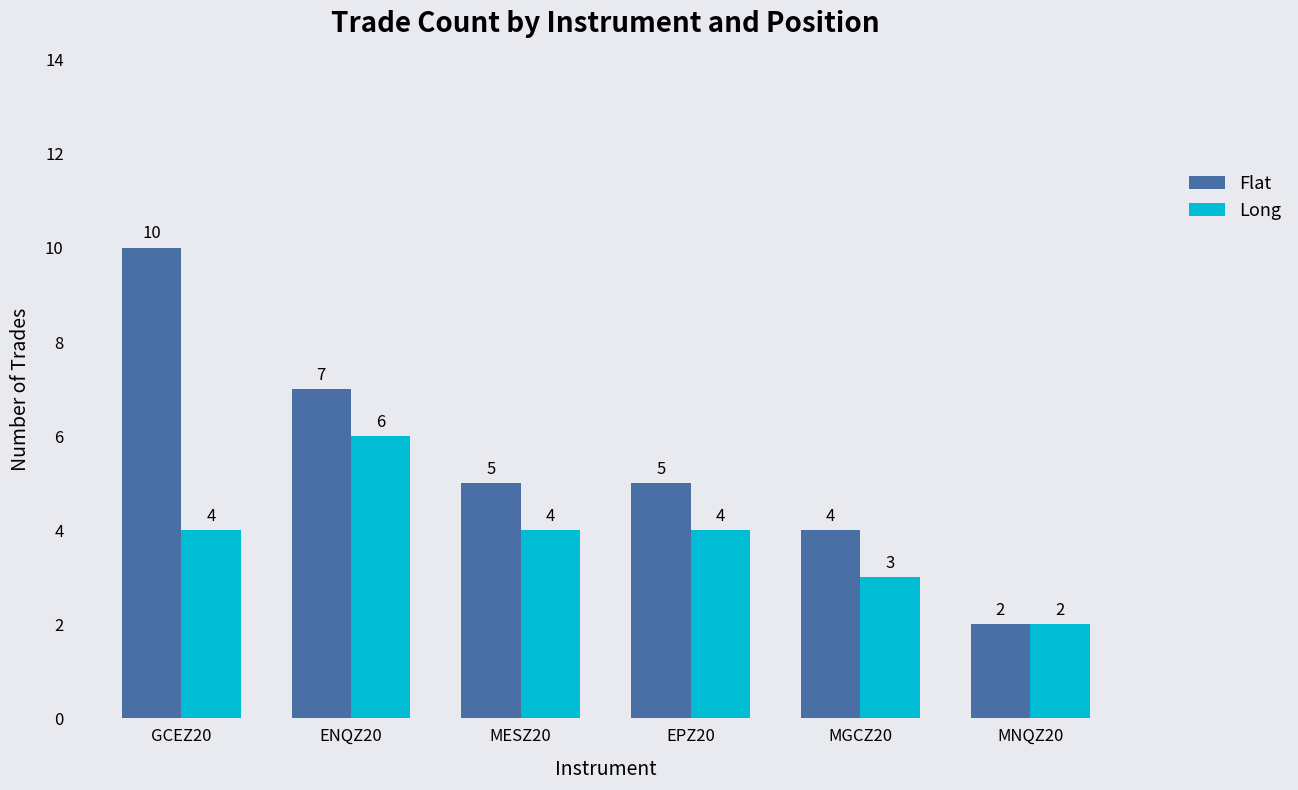

How many categories are shown in the chart?

6